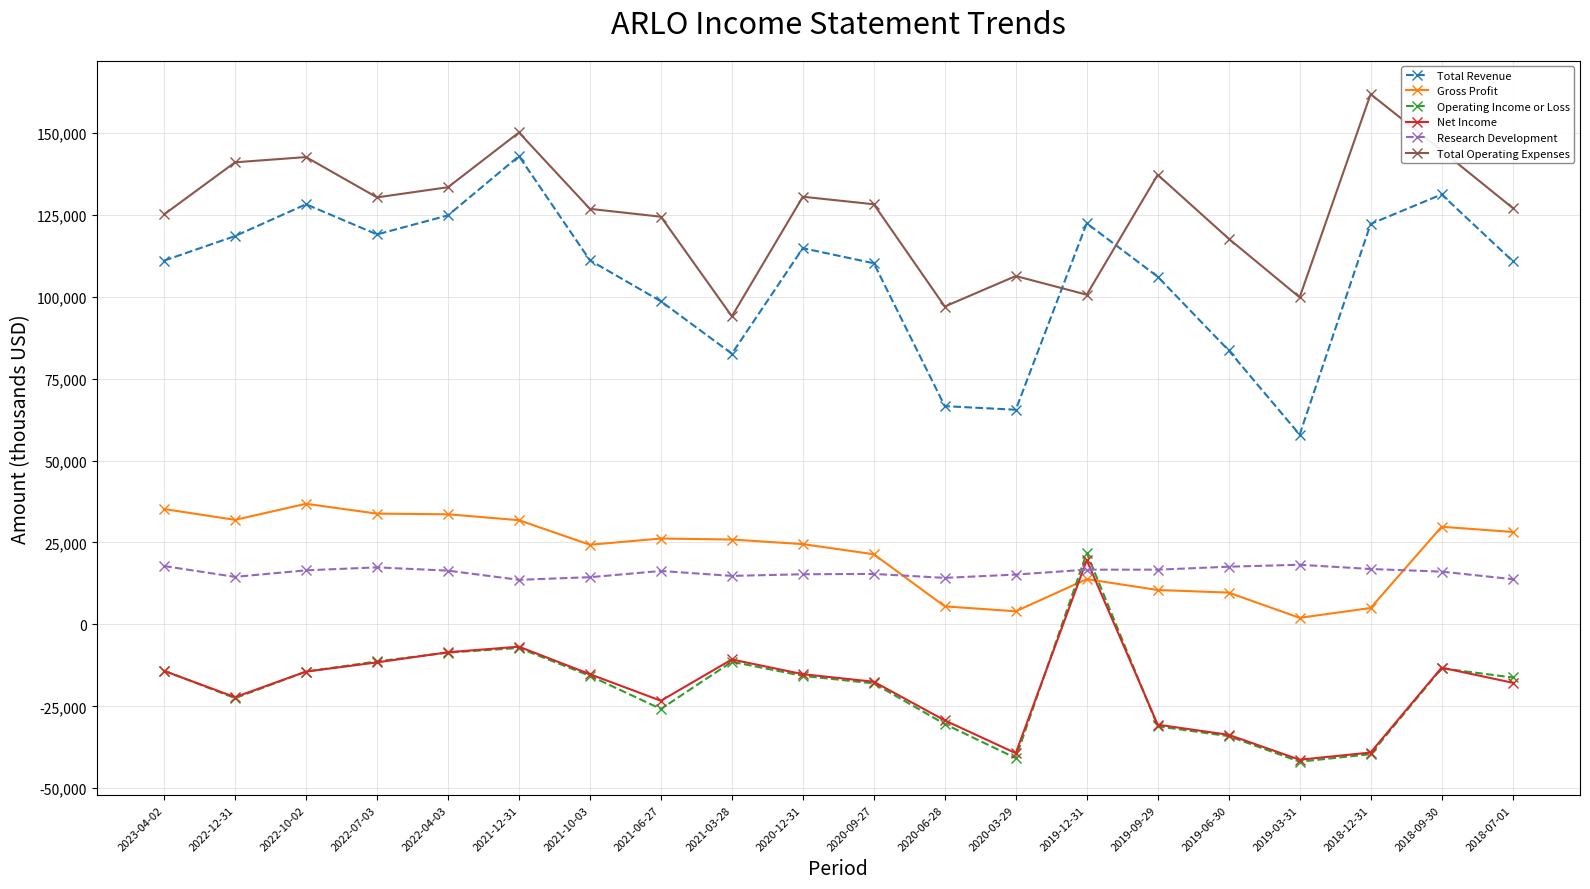

What is the smallest value displayed?

-41900